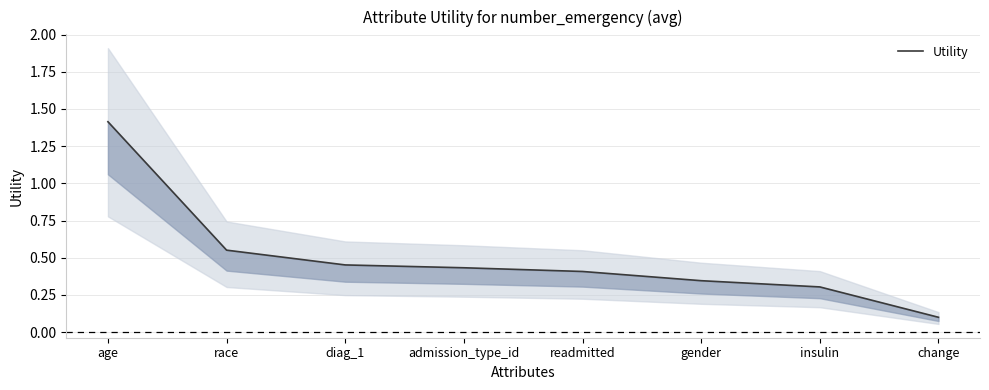

True or false: the data shows 0.1 at insulin.

False